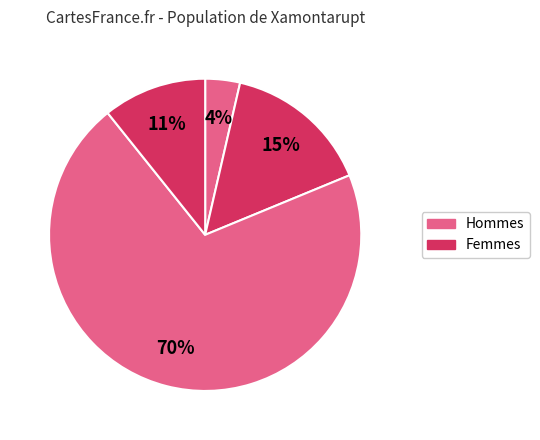

How many slices are in this pie chart?

4